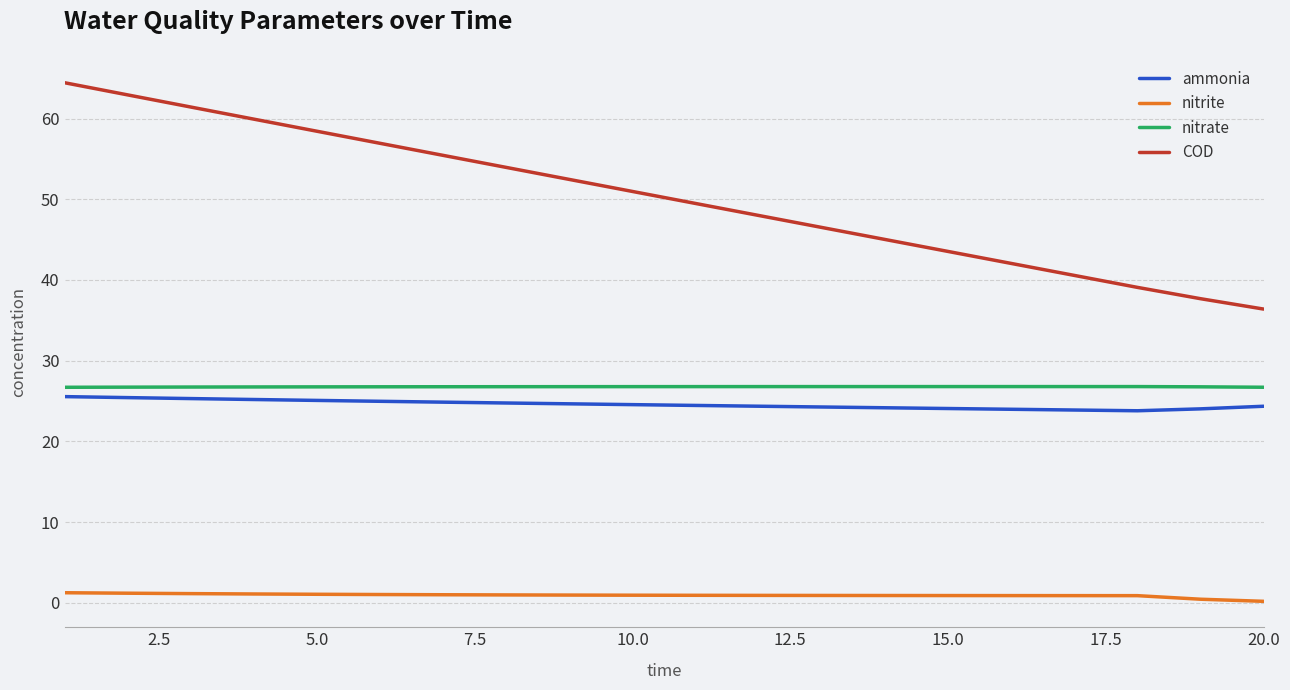

Which series has the largest range (max minus min)?

COD